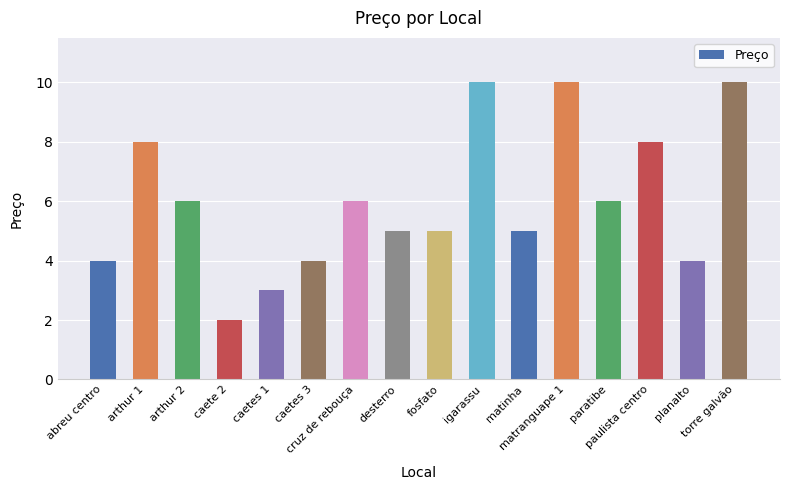

Count the values in the range 4 to 8.

11